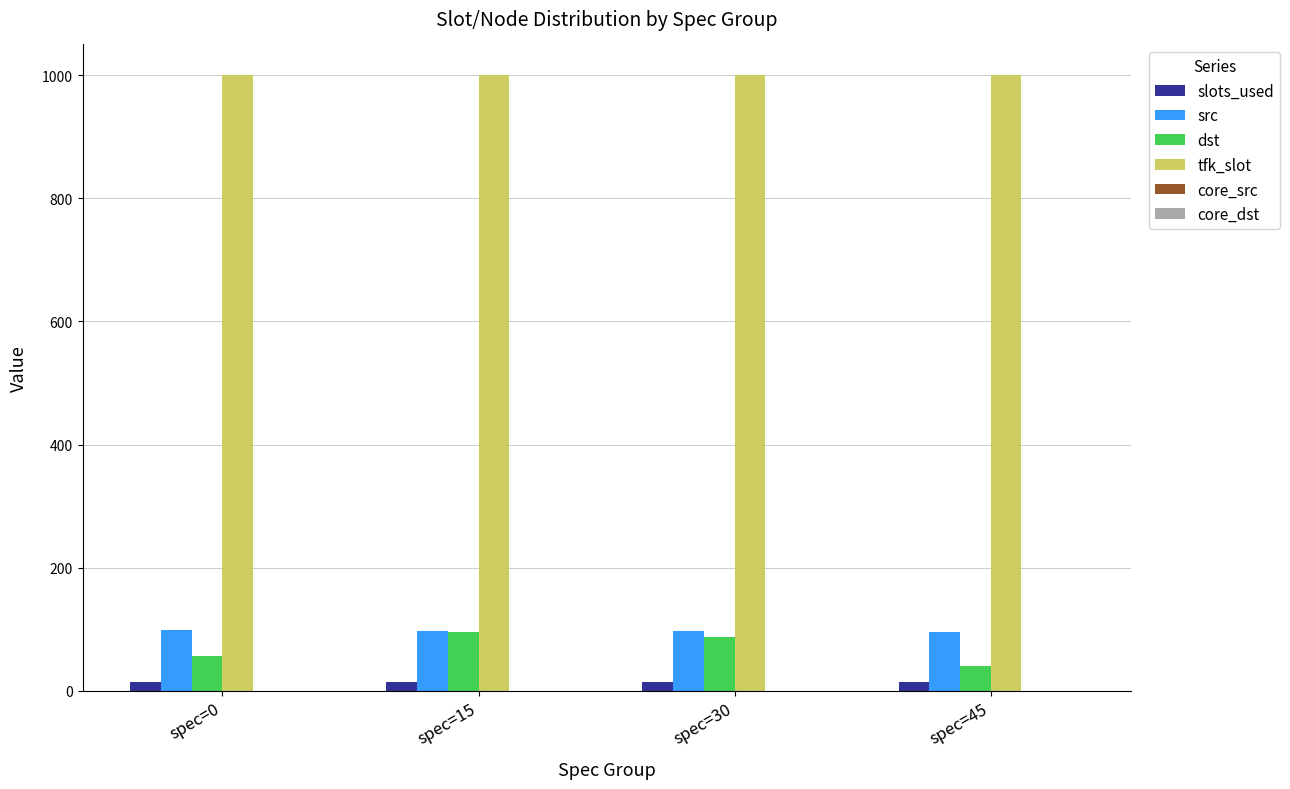

How many data points does each series have?

4